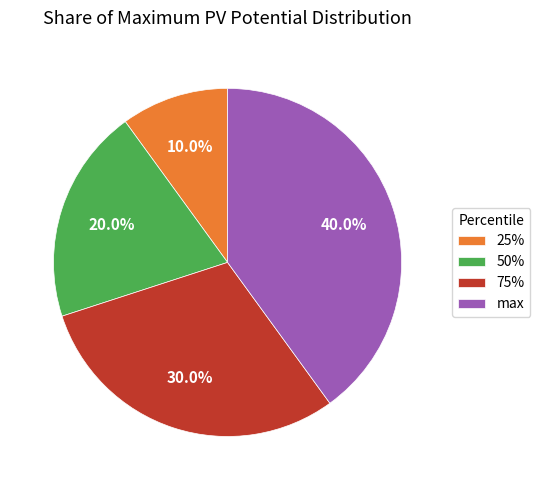

What is the total percentage of 25% and max?

50.0%